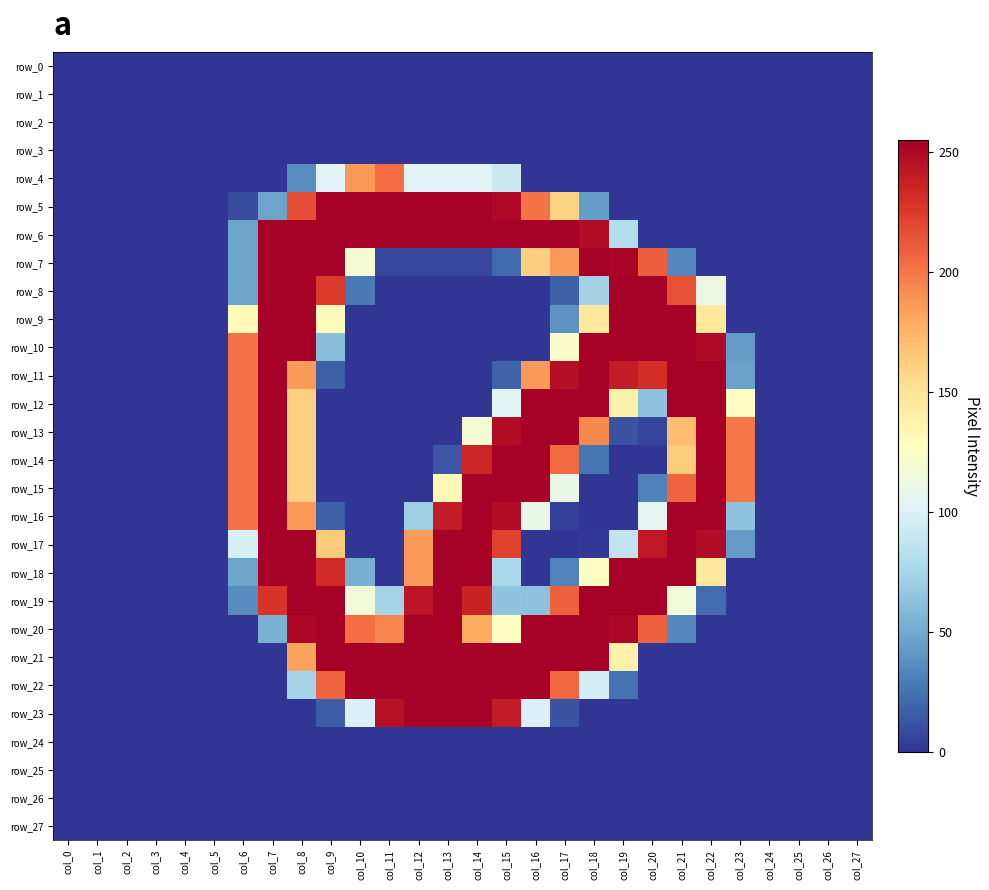

True or false: row_1 has a value of 0 at col_10.

True